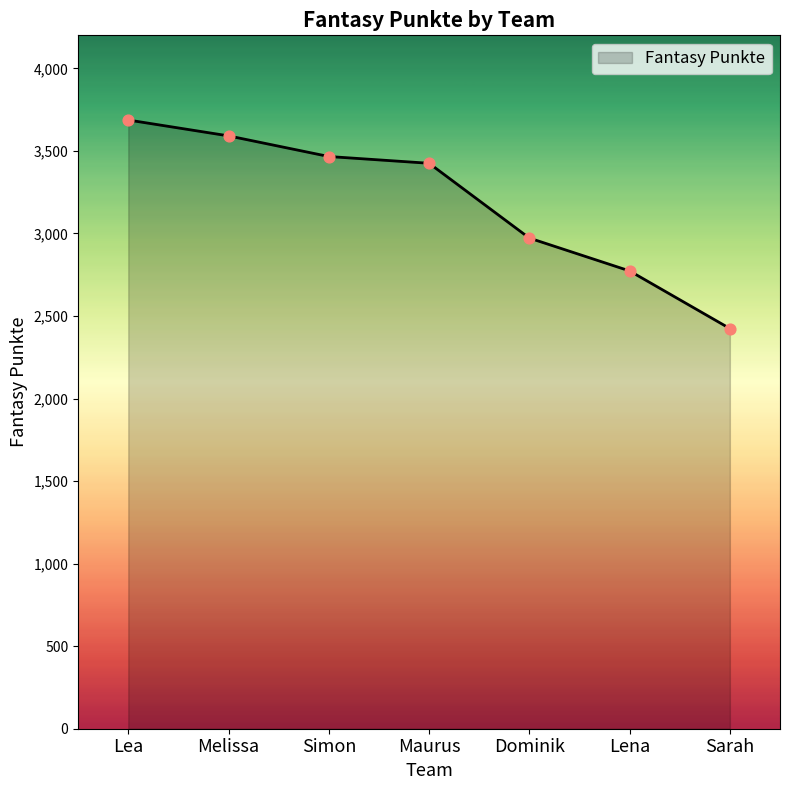

What is the change in value from Lea to Lena?

-914